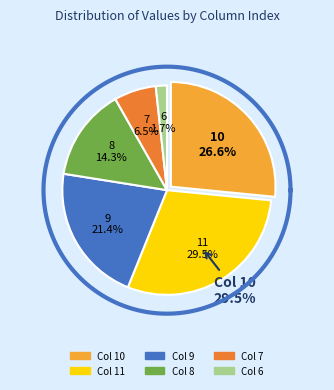

Which category has the smallest portion of the pie?

6